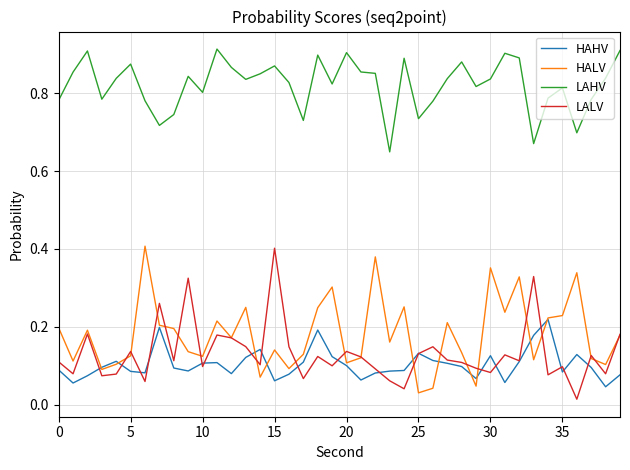

True or false: HAHV and LAHV cross at least once.

False